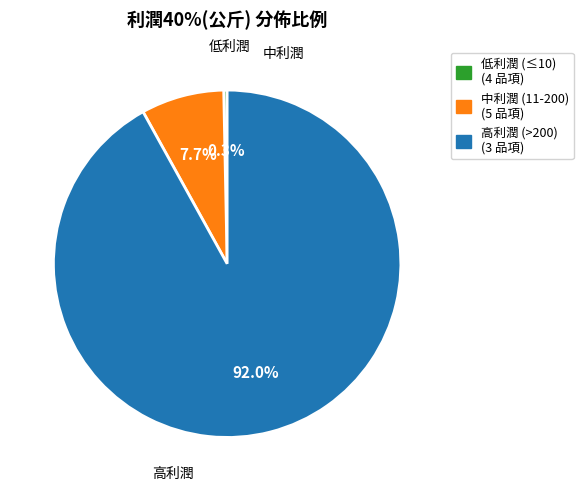

Is there any slice that represents more than half of the pie?

Yes